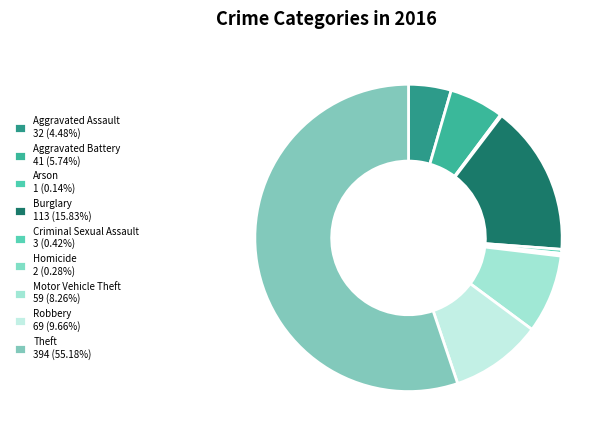

What is the smallest slice in the pie chart?

Arson